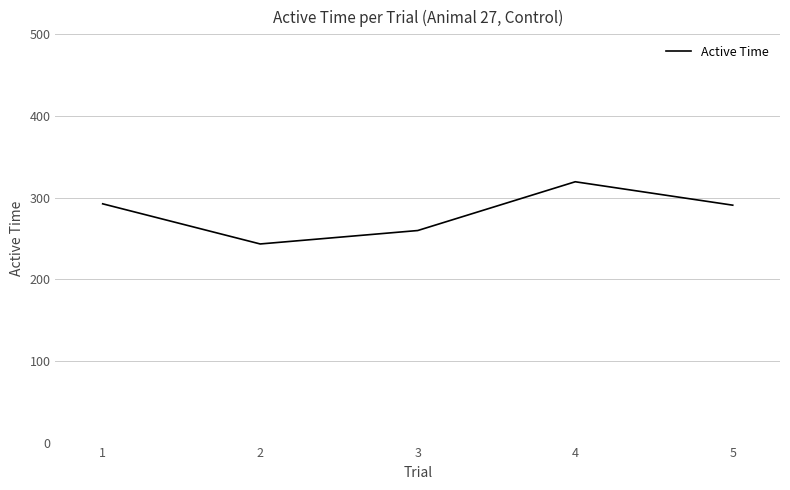

What is the sum of the values at 4 and 2?

562.7